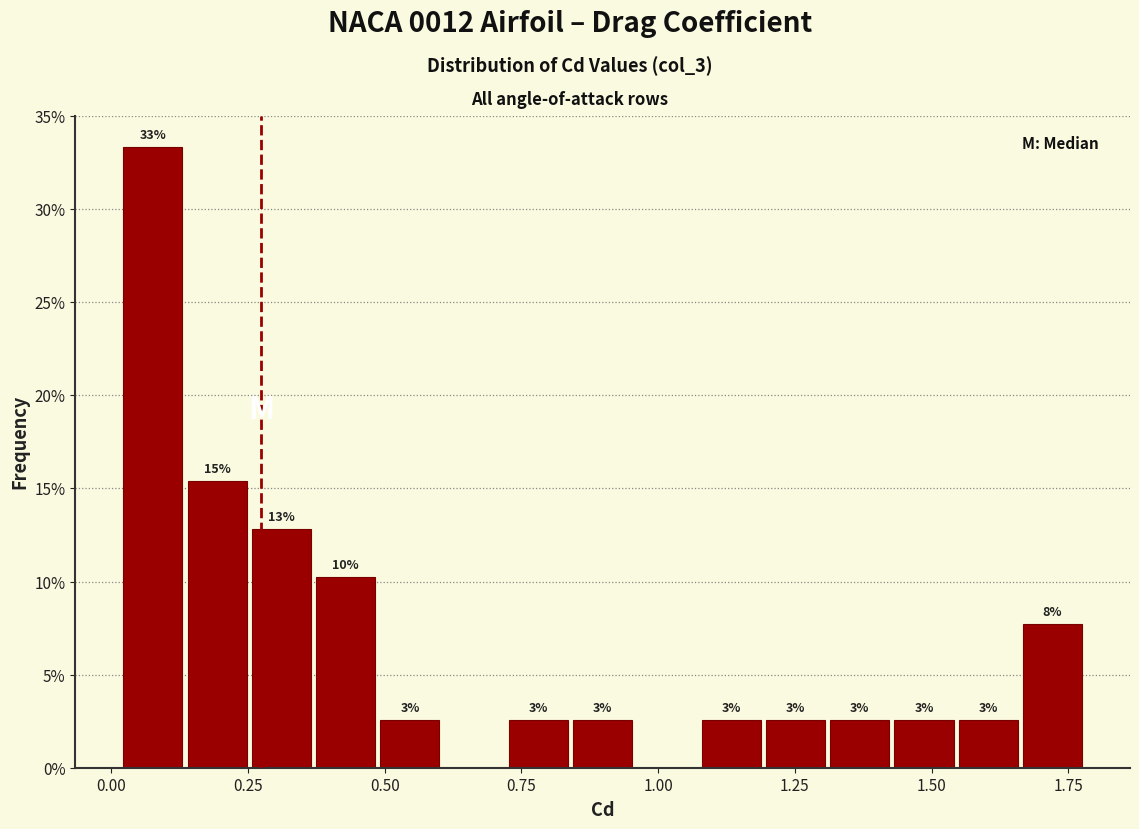

Read against the x-axis, roughly where is the centre of the tallest bar?

0.10